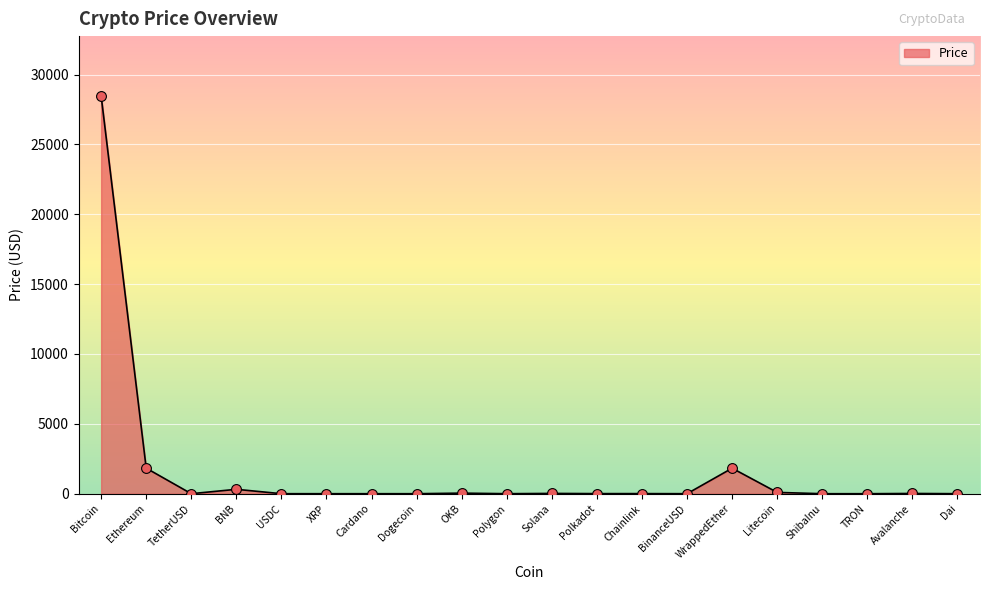

Between WrappedEther and Cardano, which is larger?

WrappedEther